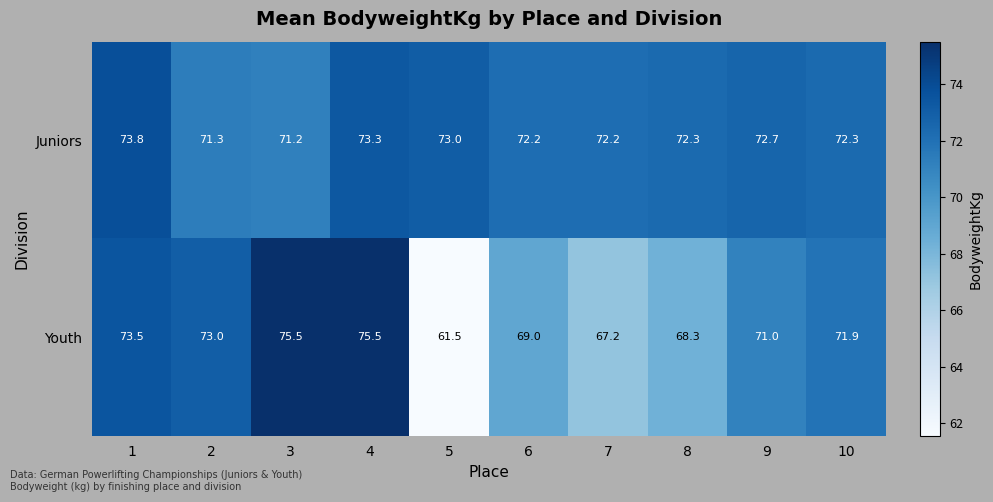

What is the sum of all Juniors values?

724.3